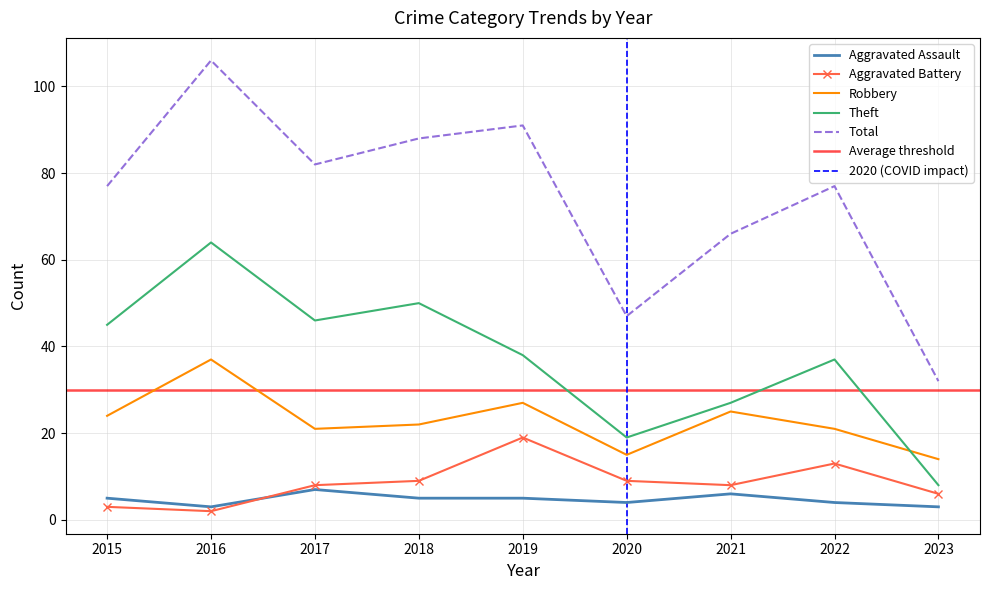

At which category does Theft reach its first local valley?

2017